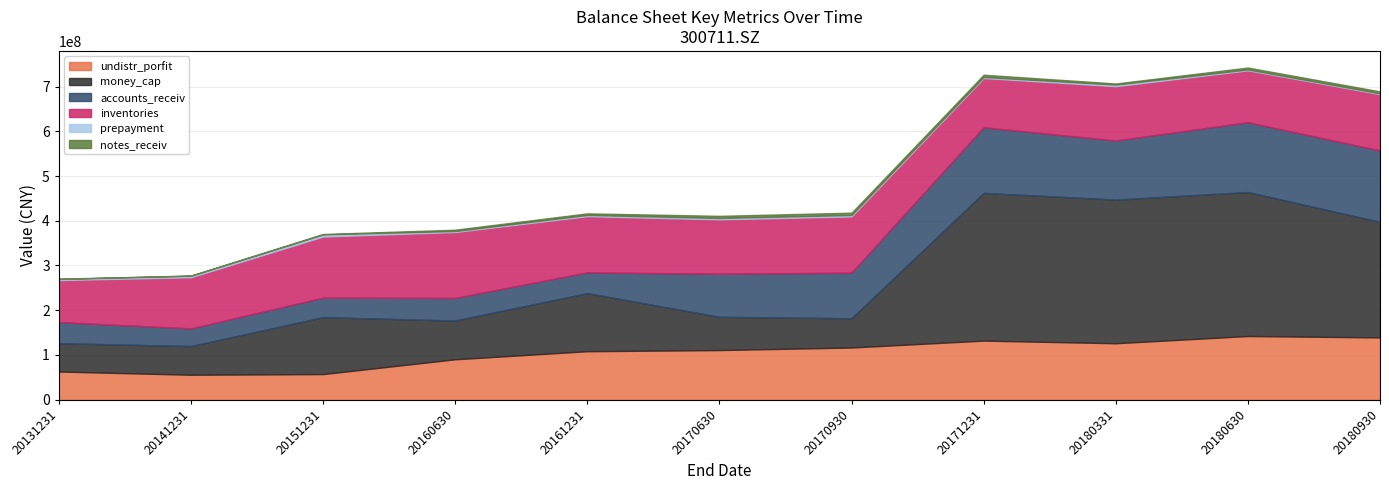

Between 20170930 and 20180930, which series saw the biggest shift?

money_cap